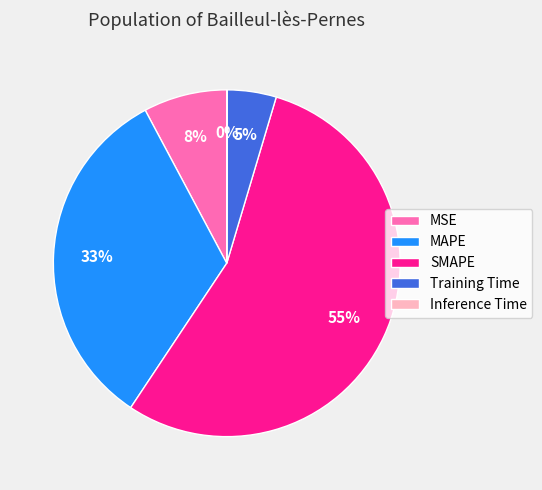

Is there a majority slice in this chart?

Yes